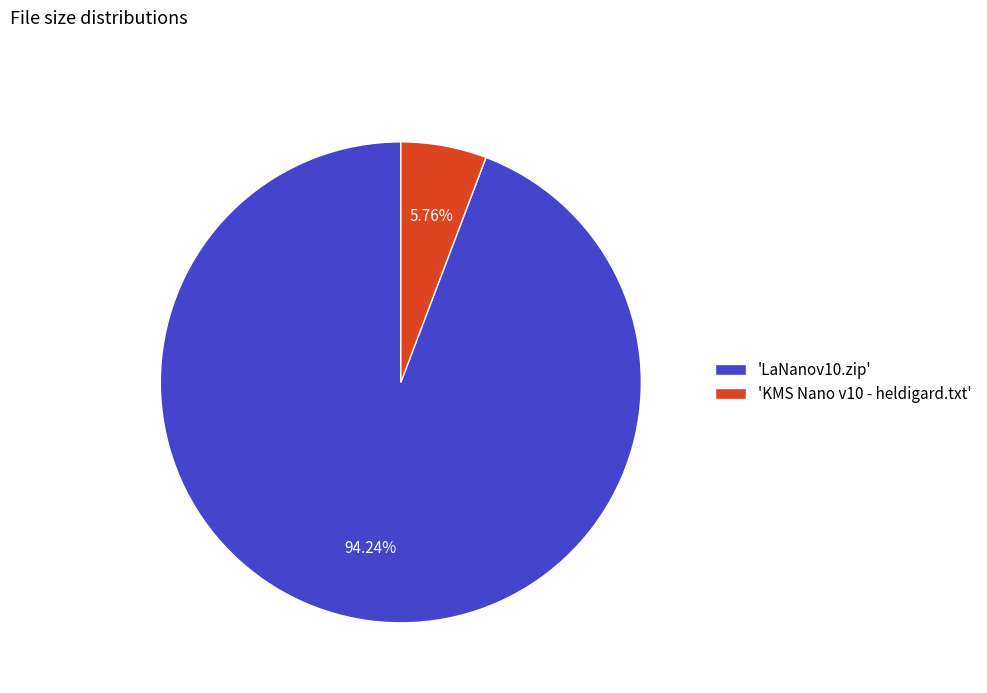

To the nearest percent, what is the difference between the largest and smallest slice percentages?

88%